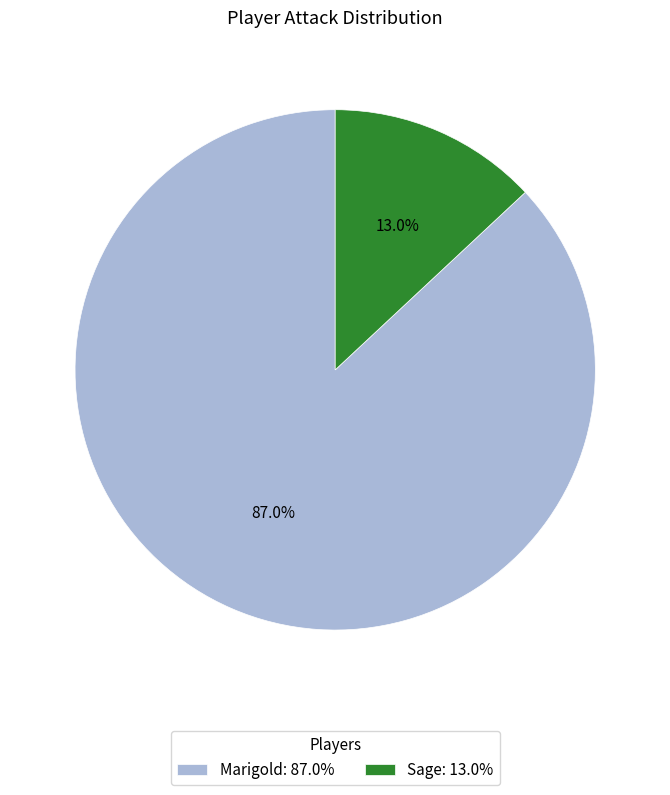

What is the ratio of the value at Marigold to the value at Sage?

6.7